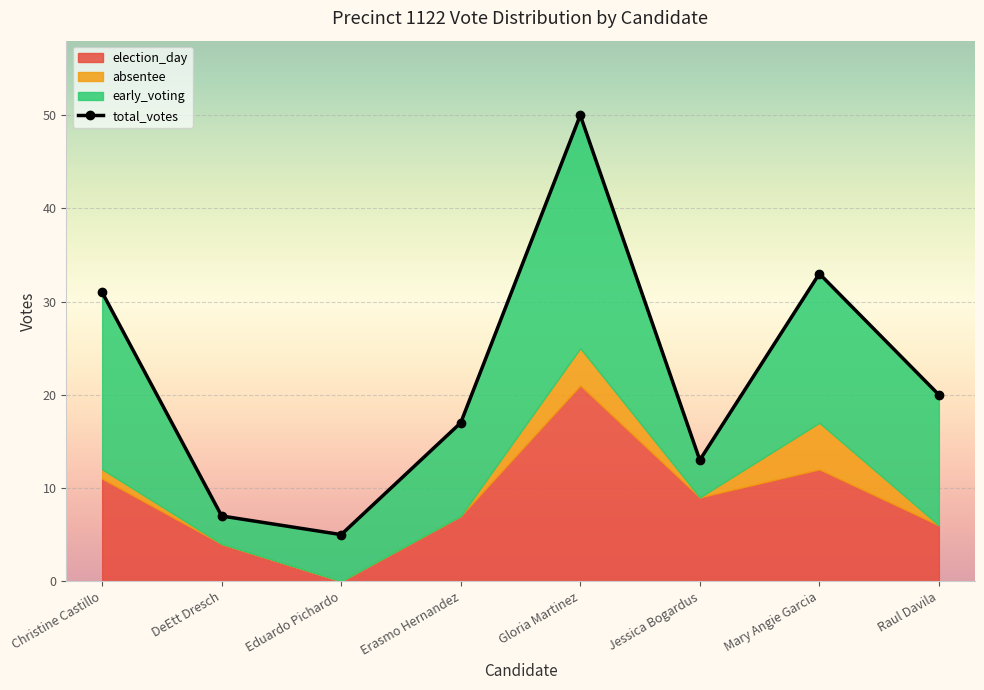

What is the difference between the second highest and second lowest values?

26